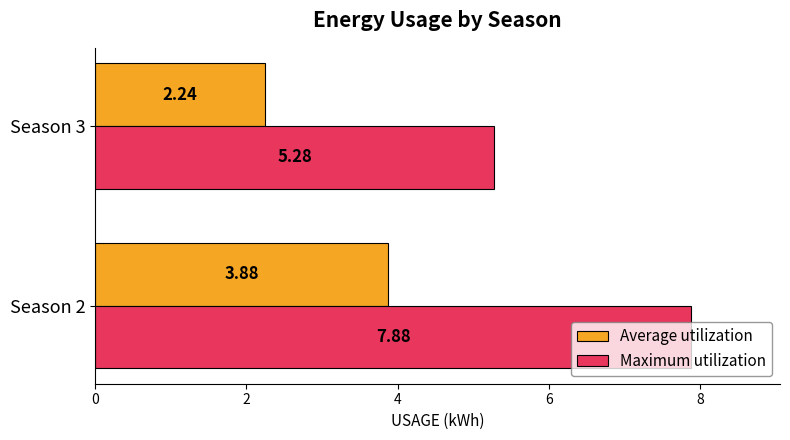

Rank the series by their maximum value, from lowest to highest.

Average utilization, Maximum utilization